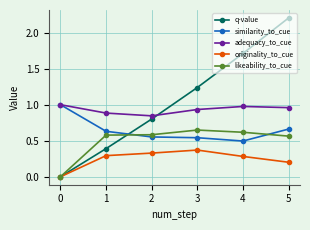

Rank the series at 1 from lowest to highest value.

originality_to_cue, q-value, likeability_to_cue, similarity_to_cue, adequacy_to_cue